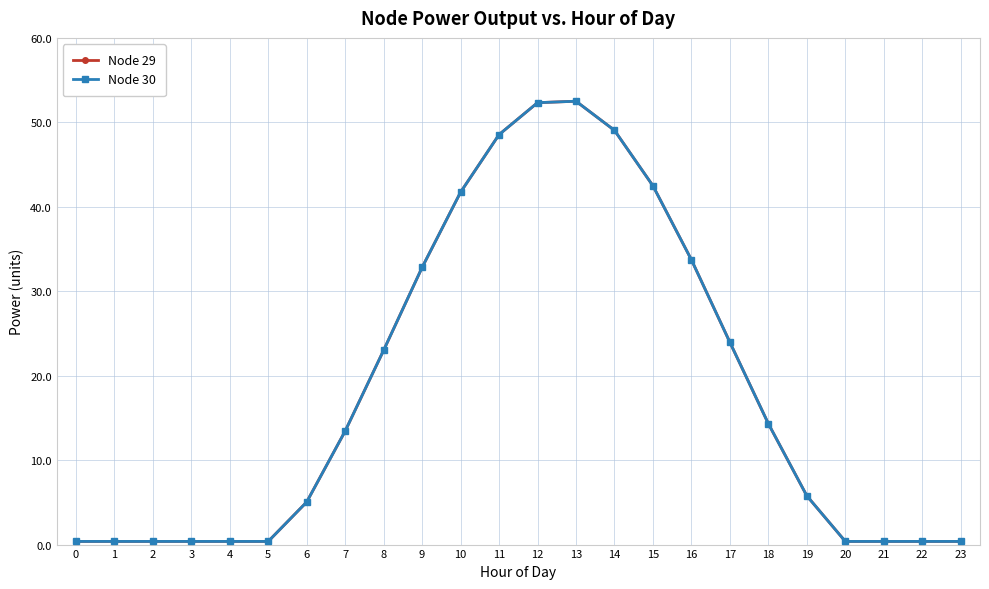

True or false: Node 29 and Node 30 intersect in this chart.

False